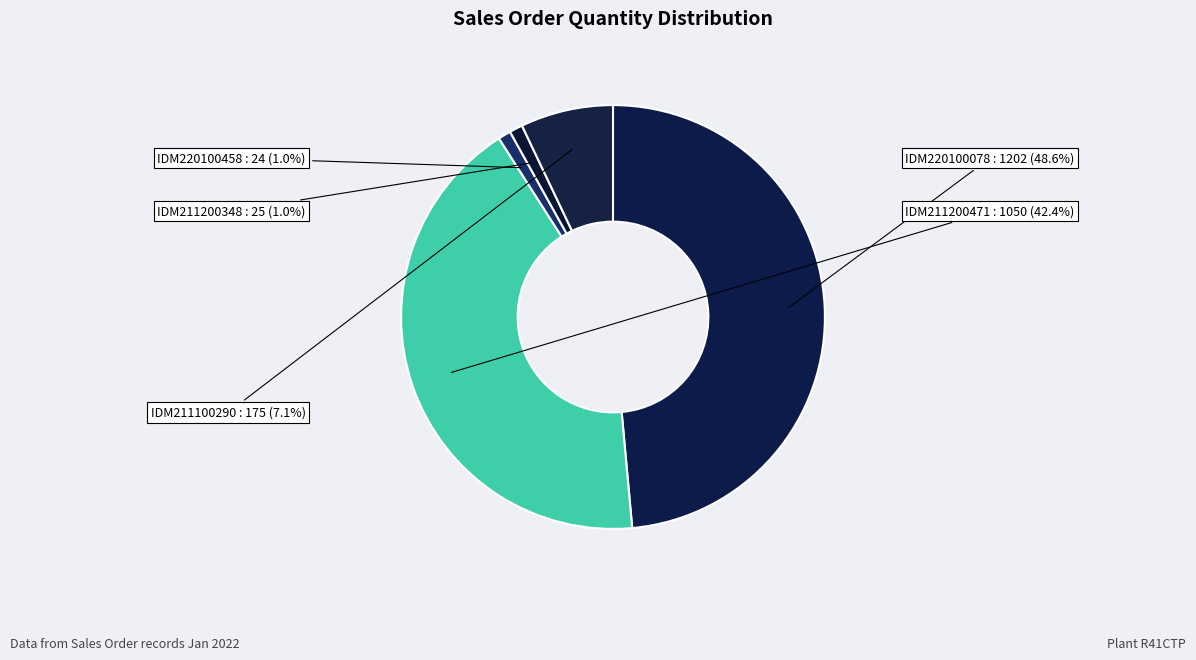

Which category has the biggest portion of the pie?

SO03-IDM220100078